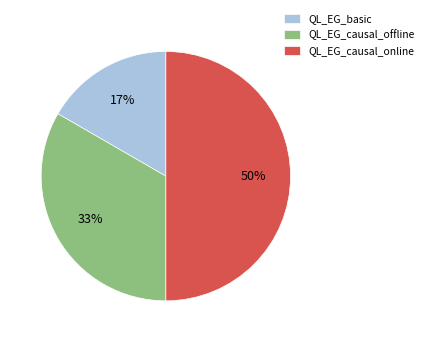

Count the number of slices in the pie.

3